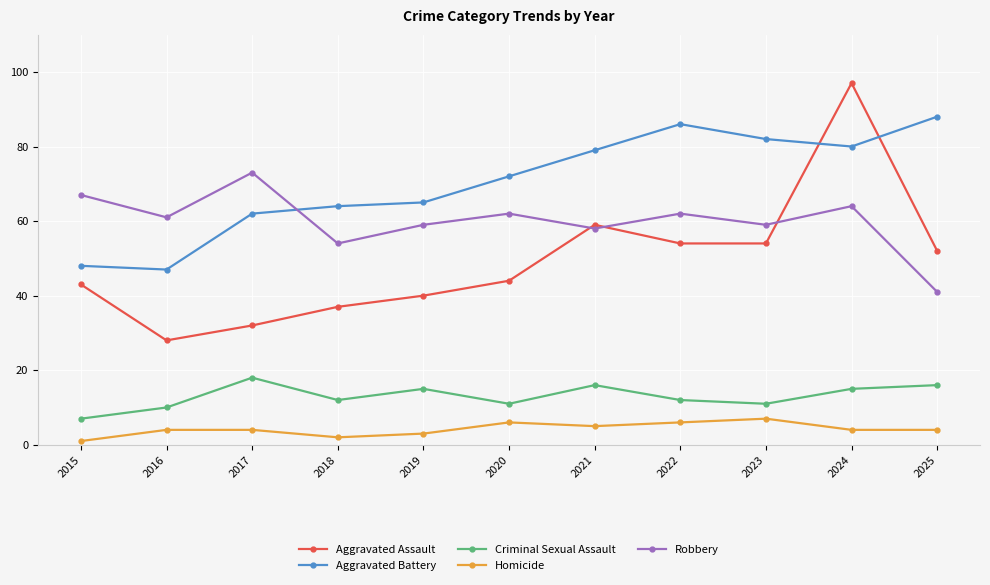

Reading left to right, what are all the values shown in this chart?

Aggravated Assault: 43	28	32	37	40	44	59	54	54	97	52
Aggravated Battery: 48	47	62	64	65	72	79	86	82	80	88
Criminal Sexual Assault: 7	10	18	12	15	11	16	12	11	15	16
Homicide: 1	4	4	2	3	6	5	6	7	4	4
Robbery: 67	61	73	54	59	62	58	62	59	64	41